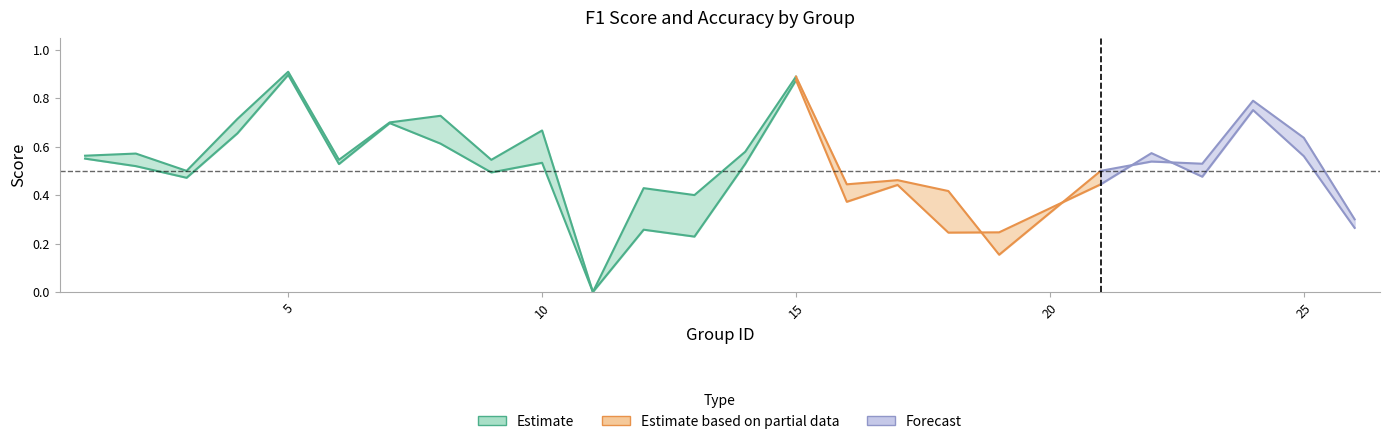

At which category is the sum across all series the highest?

5